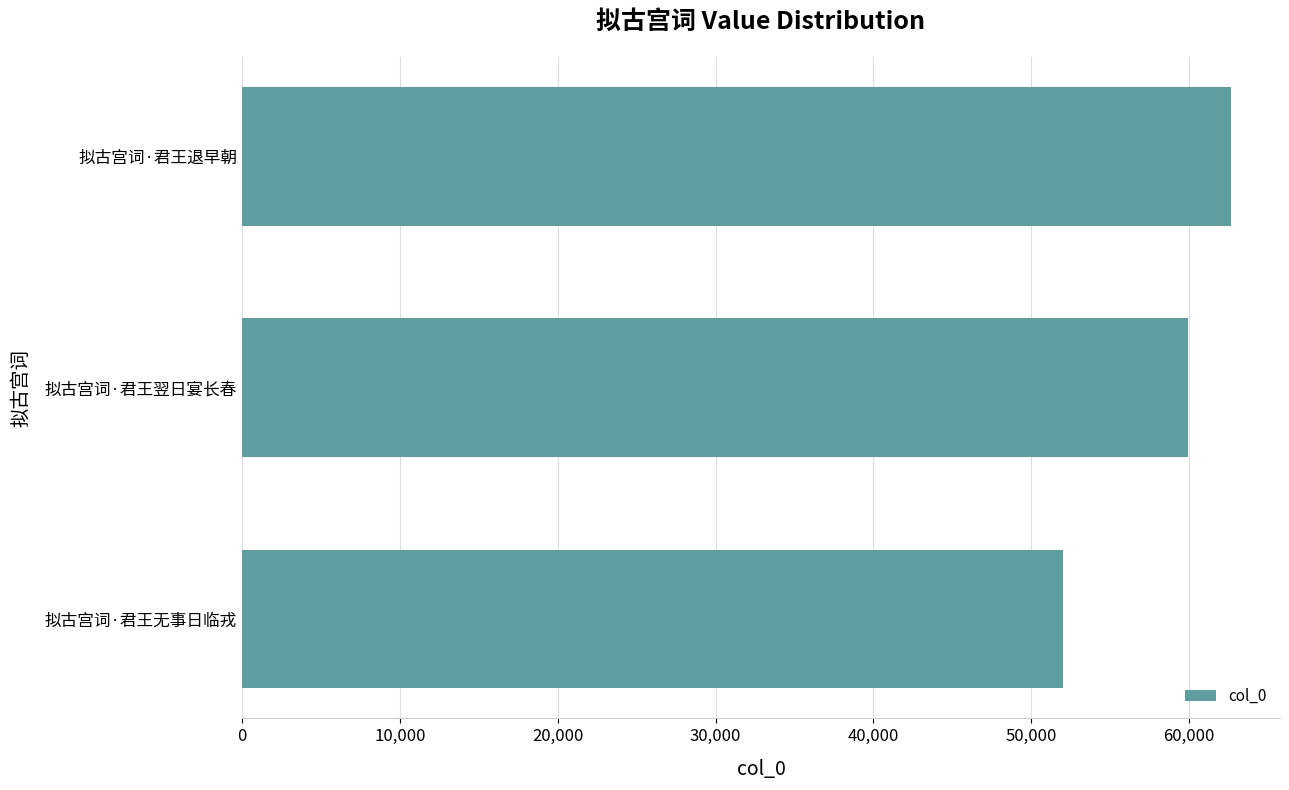

What is the greatest value displayed?

62628